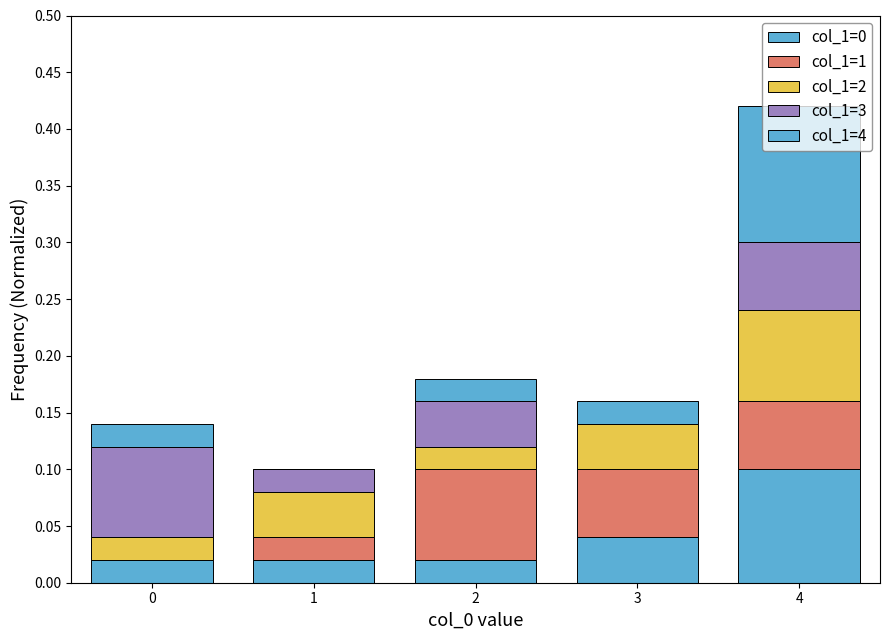

Between 4 and 0, which is larger?

4